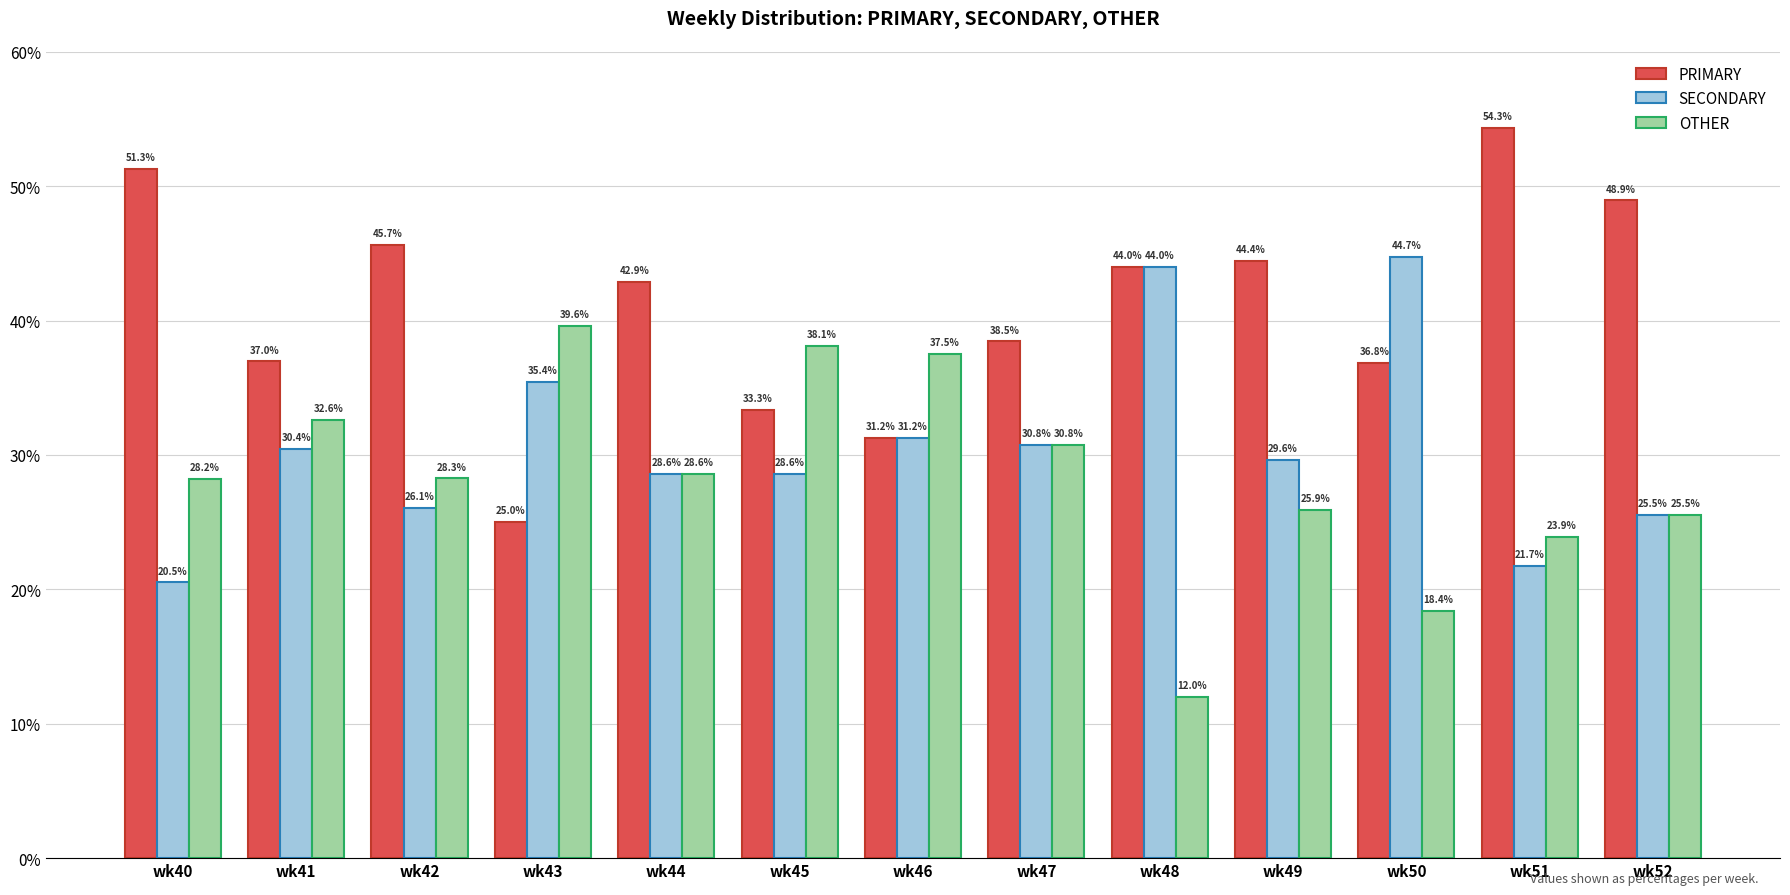

What is the difference between the maximum and minimum values in the OTHER series?

27.6